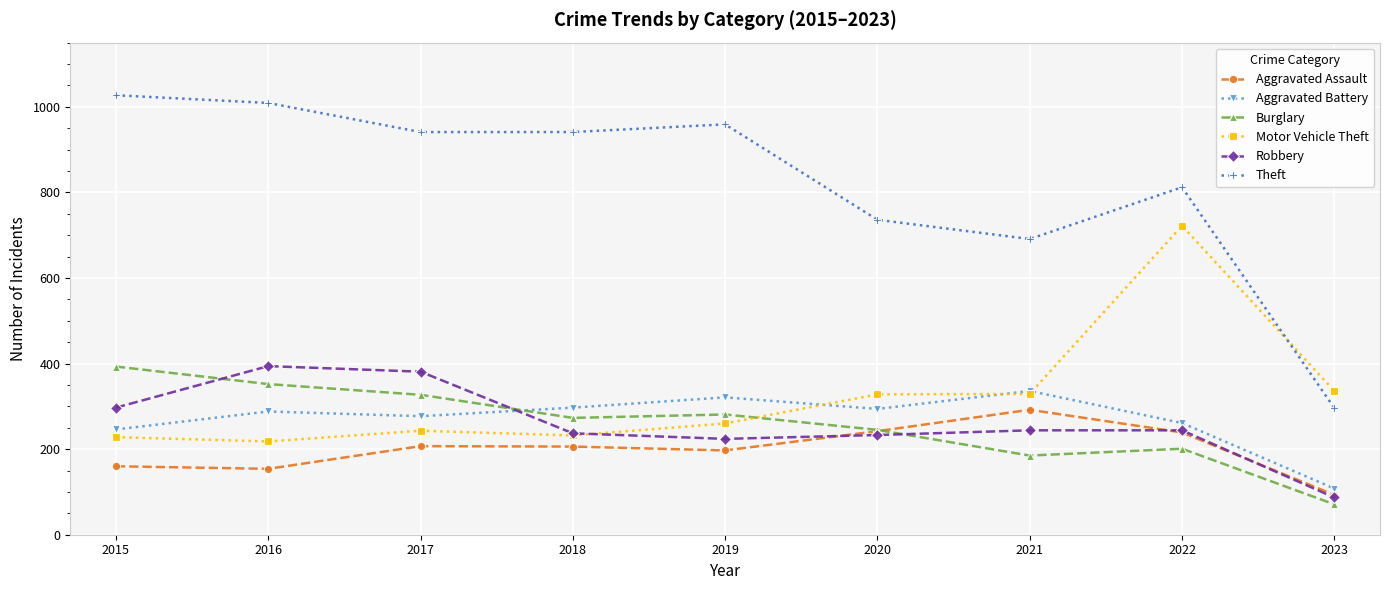

How many distinct data groups are displayed?

6